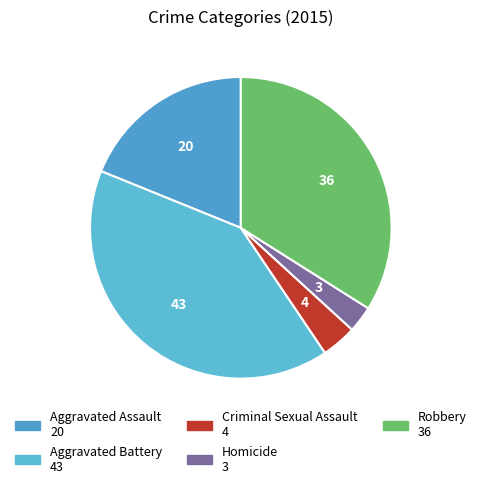

Count the number of slices in the pie.

5